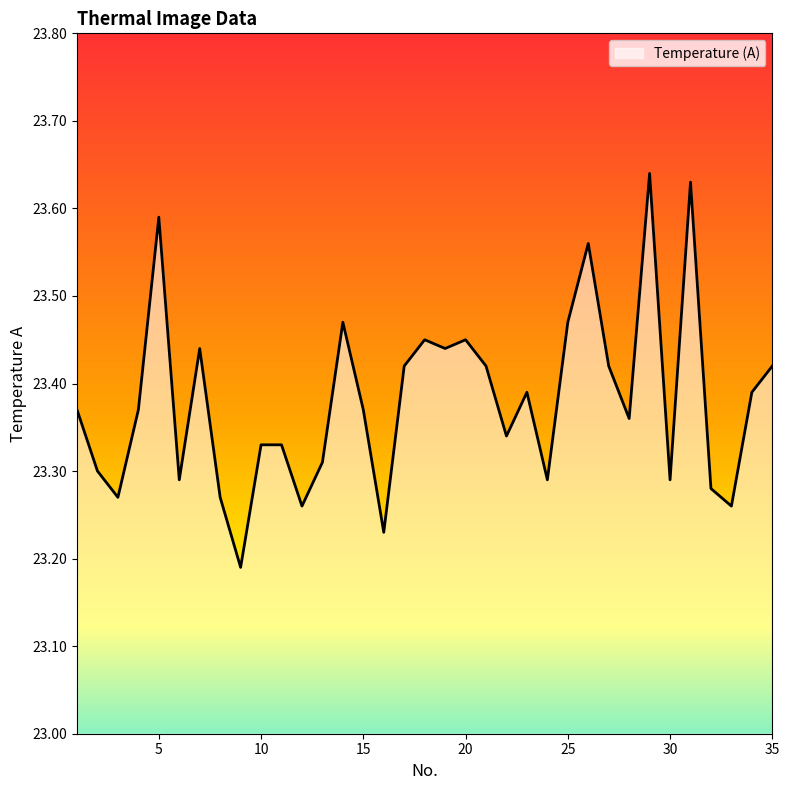

Rank the categories by value from highest to lowest.

29, 31, 5, 26, 14, 25, 18, 20, 7, 19, 17, 21, 27, 35, 23, 34, 1, 4, 15, 28, 22, 10, 11, 13, 2, 6, 24, 30, 32, 3, 8, 12, 33, 16, 9